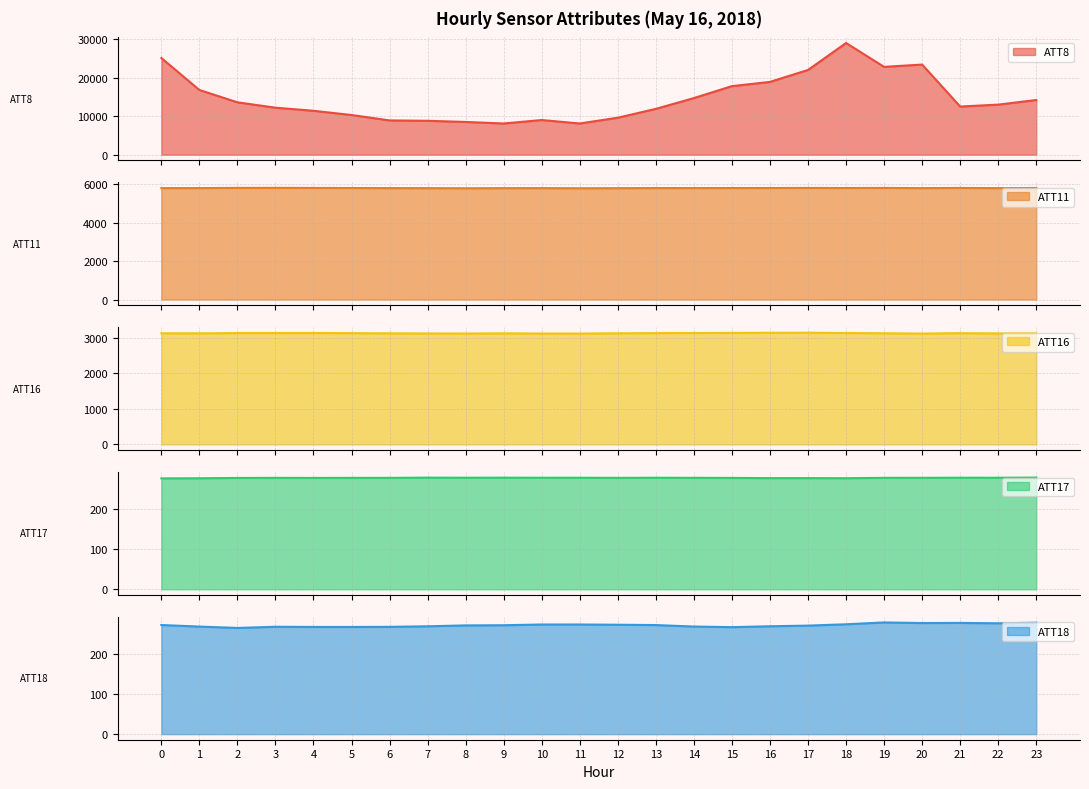

Which series changed the most between 12 and 14?

ATT8